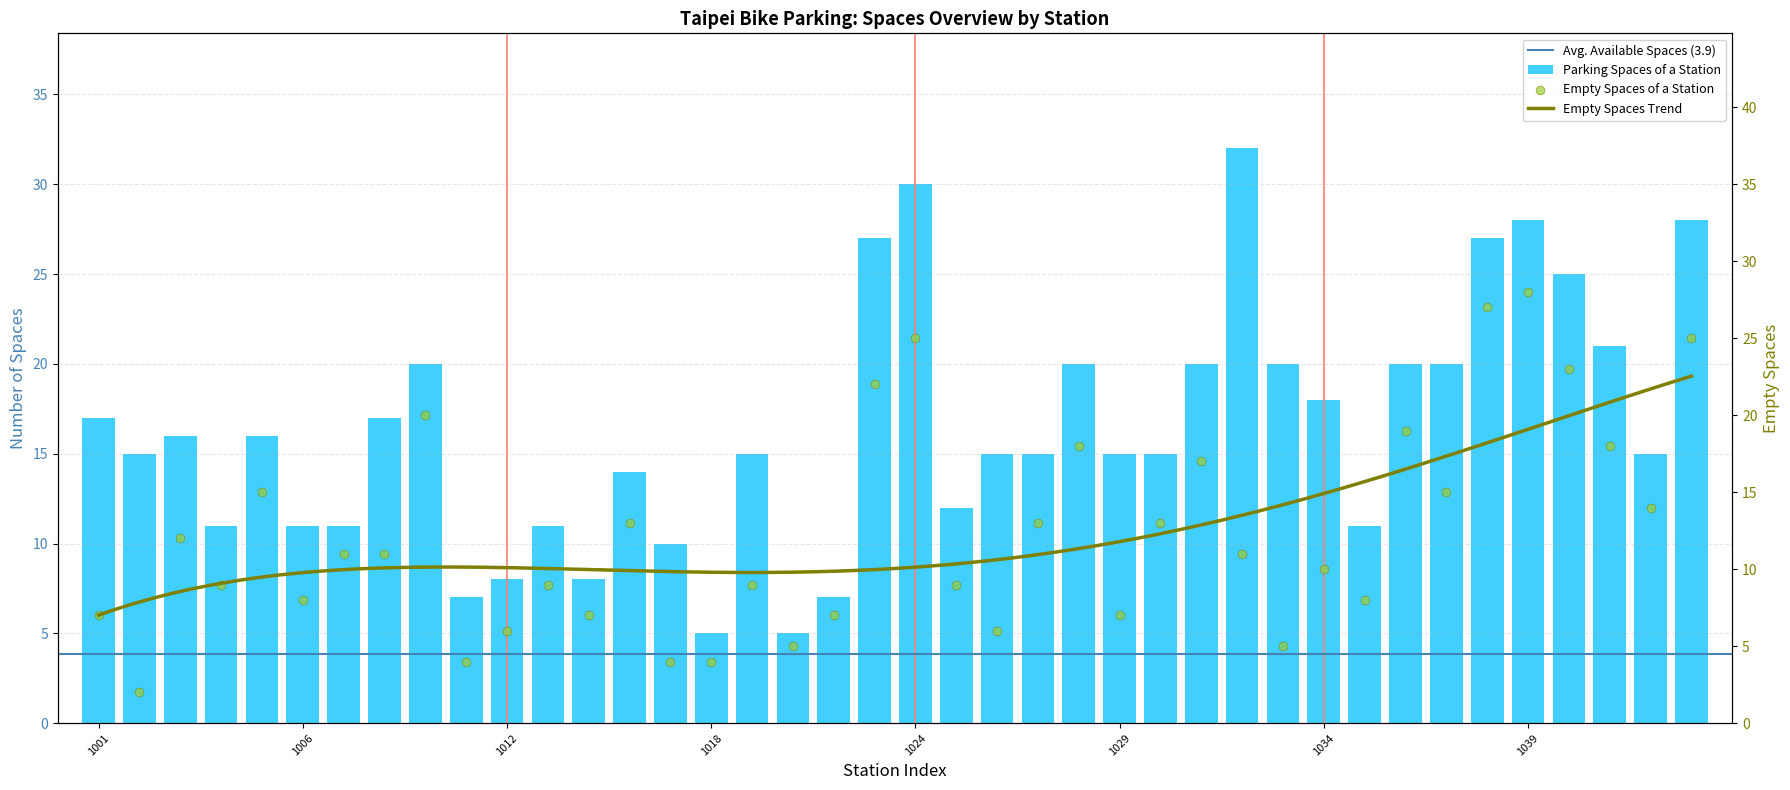

Which series reaches the maximum Y coordinate?

parking_spaces